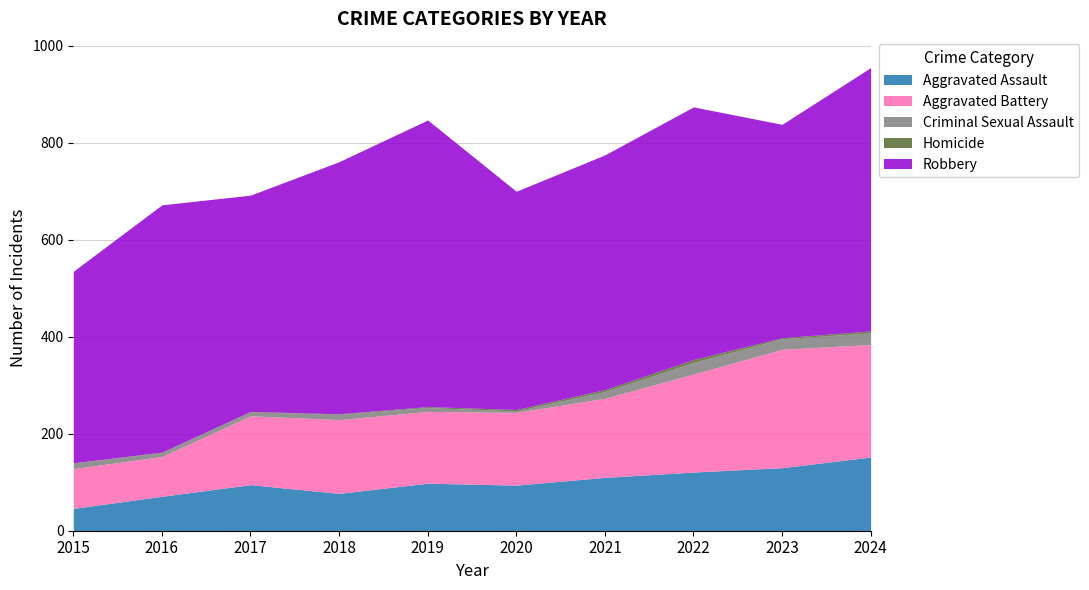

True or false: Aggravated Assault and Criminal Sexual Assault intersect in this chart.

False